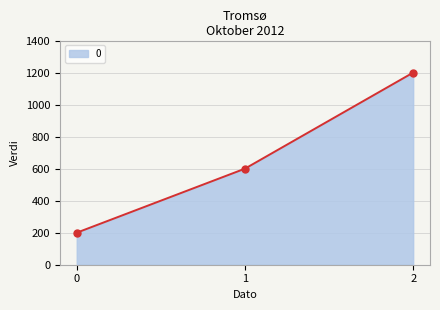

What value does the data have at 1, to the nearest 100?

600